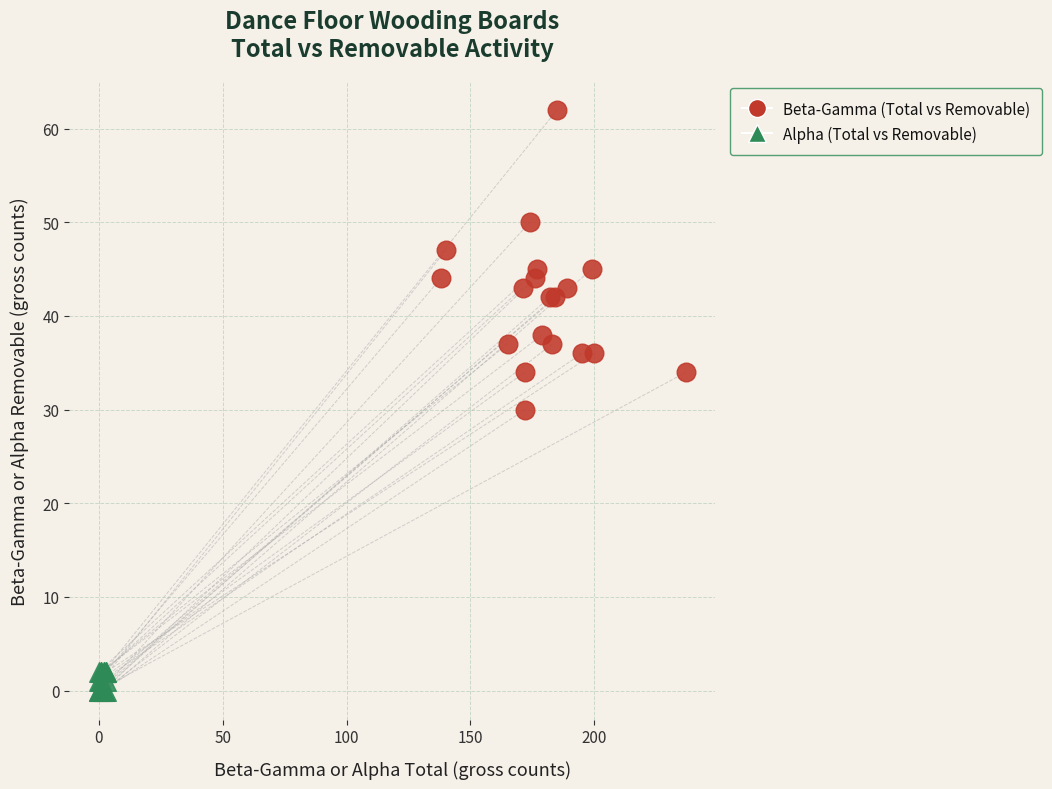

Which series contains the lowest Y value?

Alpha (Total vs Removable)